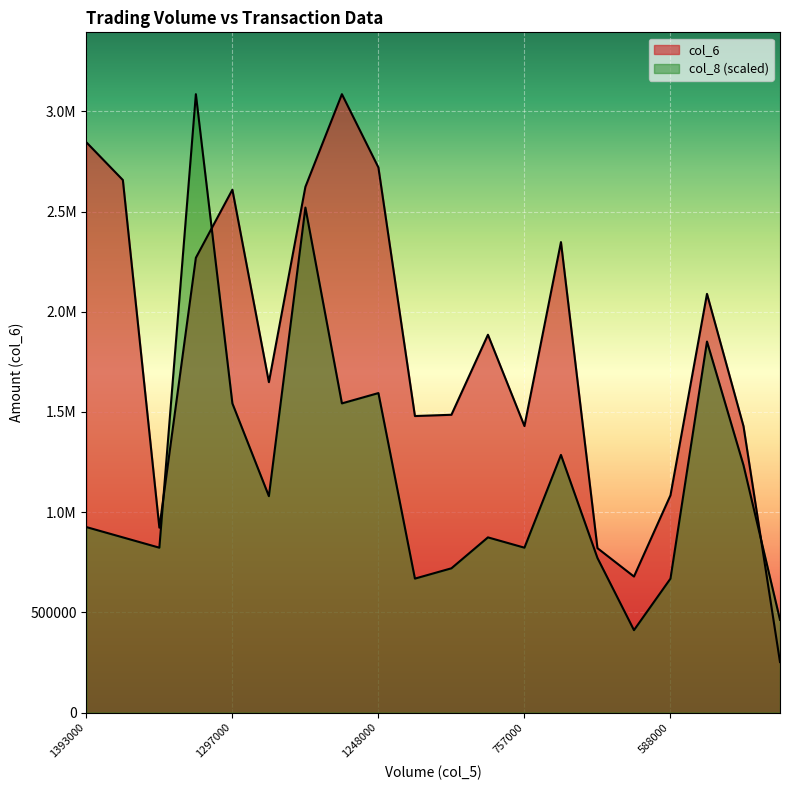

At 1428000, list the series in order from largest to smallest.

col_6, col_8